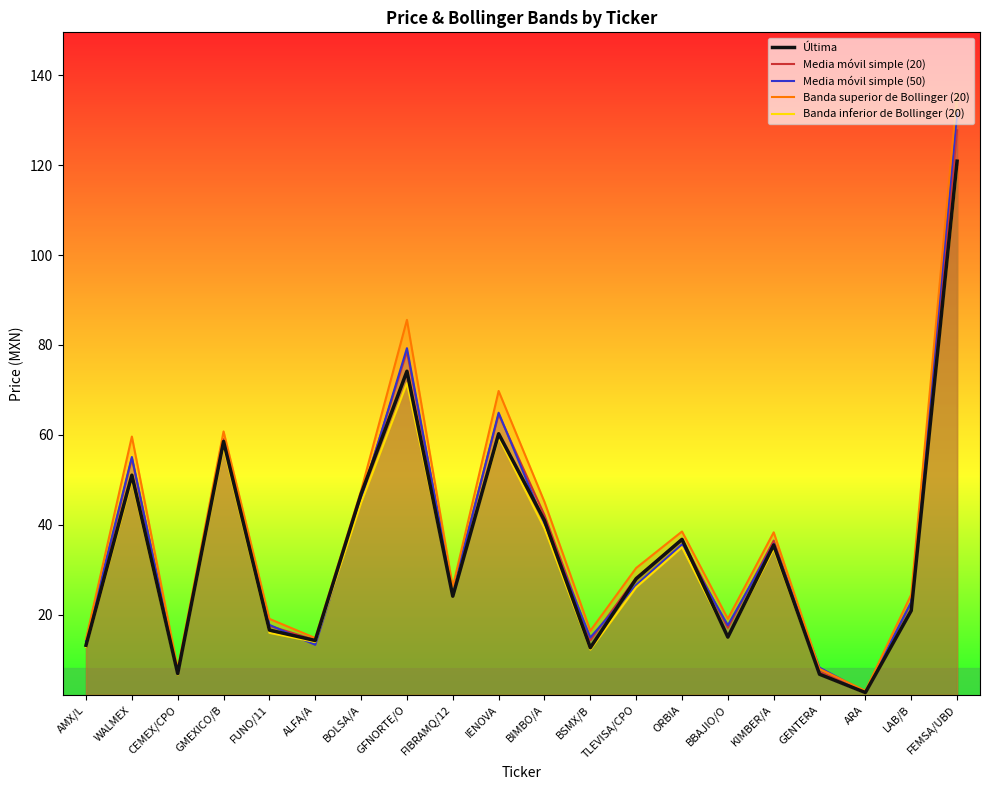

At which label is Última closest to 61?

IENOVA